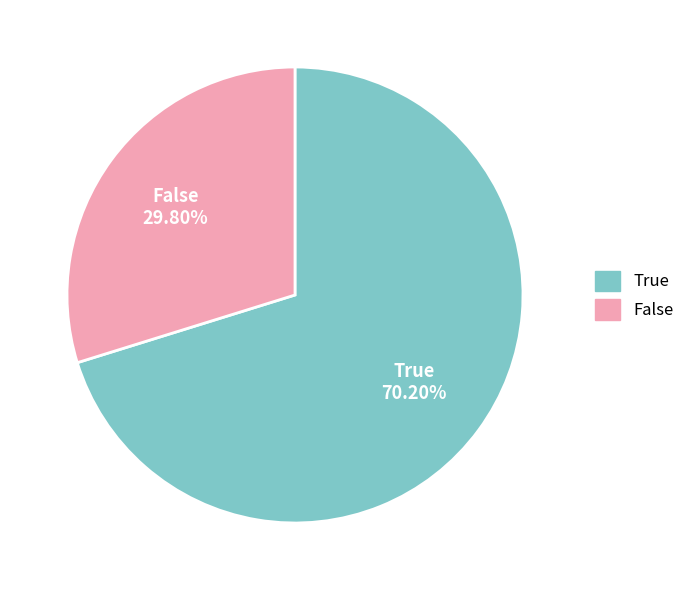

Combined, do True and False account for over 50%?

Yes